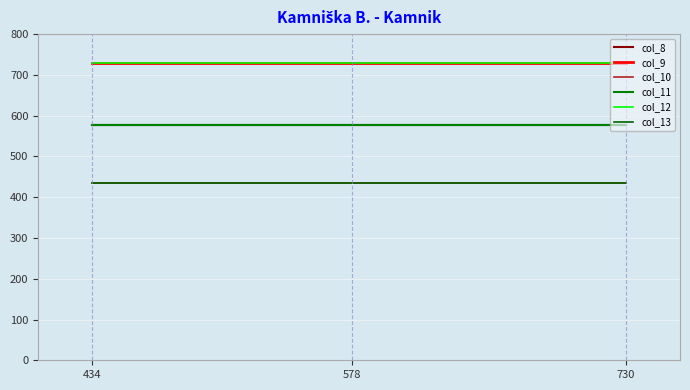

Reading left to right, what are all the values shown in this chart?

col_8: 578	578
col_9: 730	730
col_10: 434	434
col_11: 578	578
col_12: 730	730
col_13: 434	434